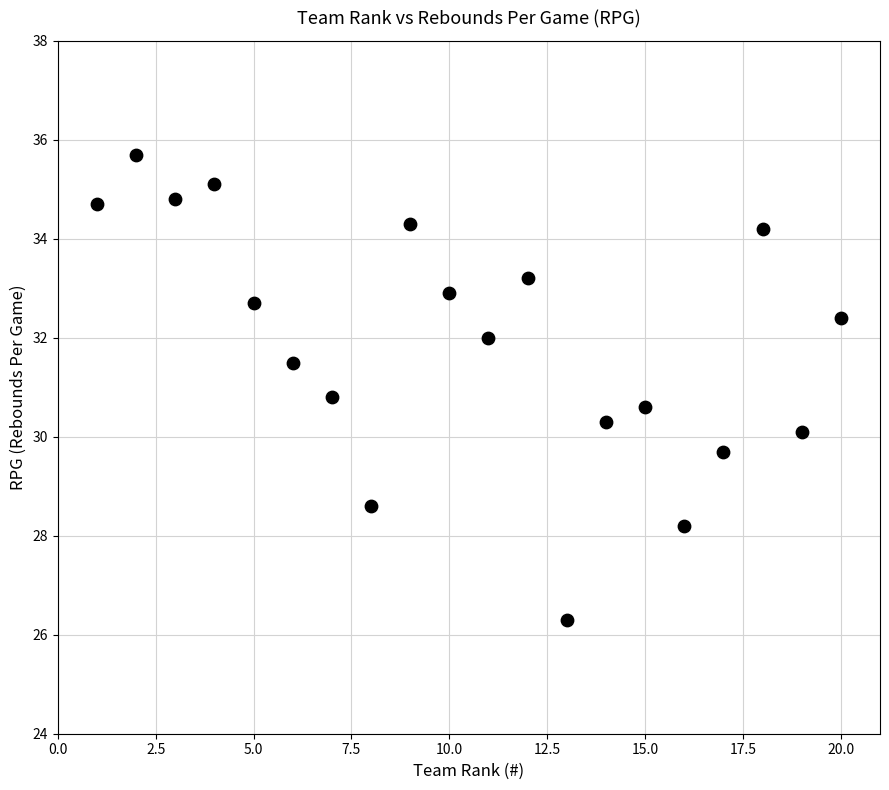

What is the range of X values (max minus min)?

19.0